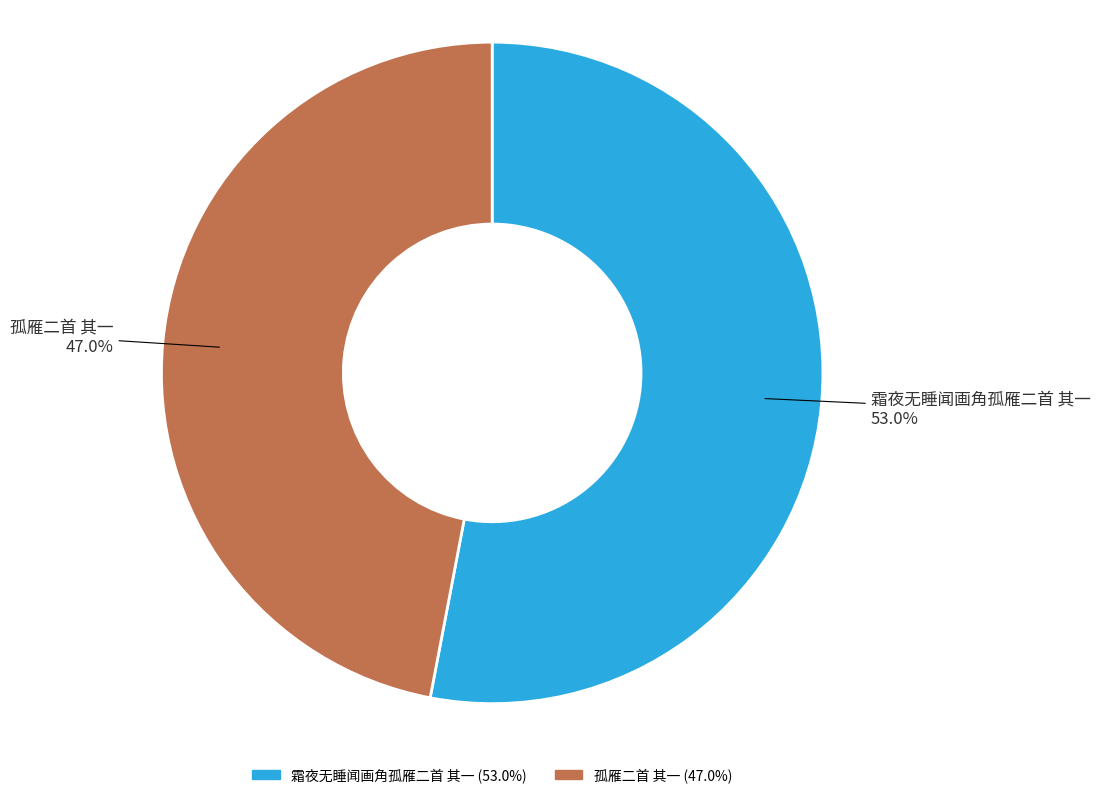

Does 霜夜无睡闻画角孤雁二首 其一 represent more than half of the total?

Yes